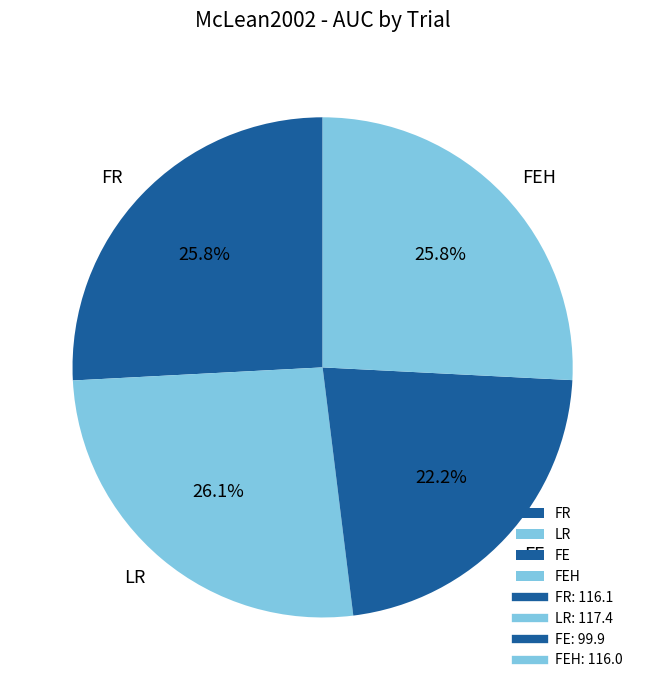

What is the smallest slice in the pie chart?

FE